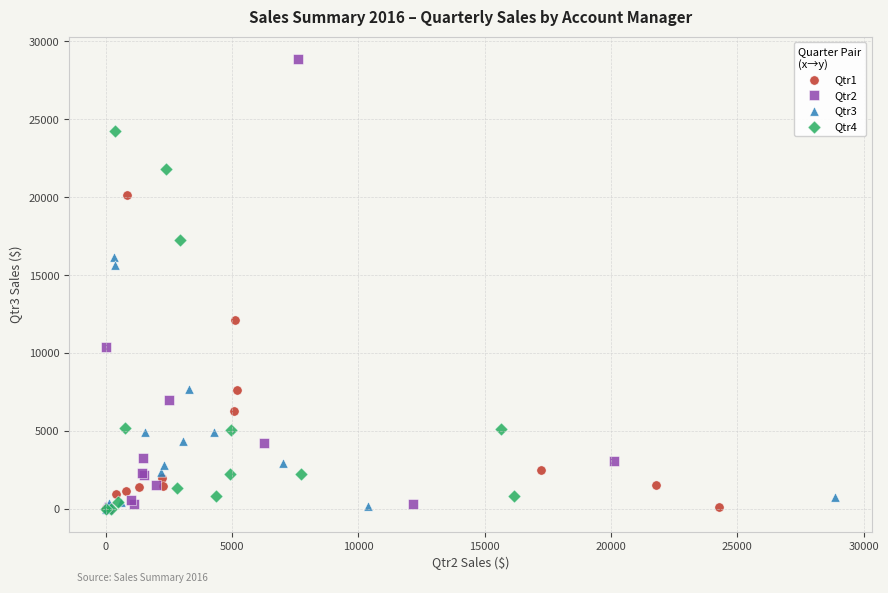

What are all the series names shown in the legend?

Qtr1, Qtr2, Qtr3, Qtr4